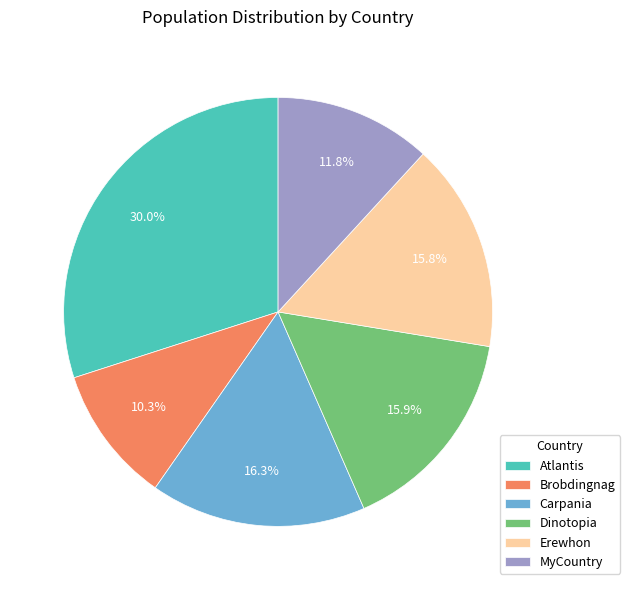

What percentage is the Atlantis slice, to the nearest percent?

30%